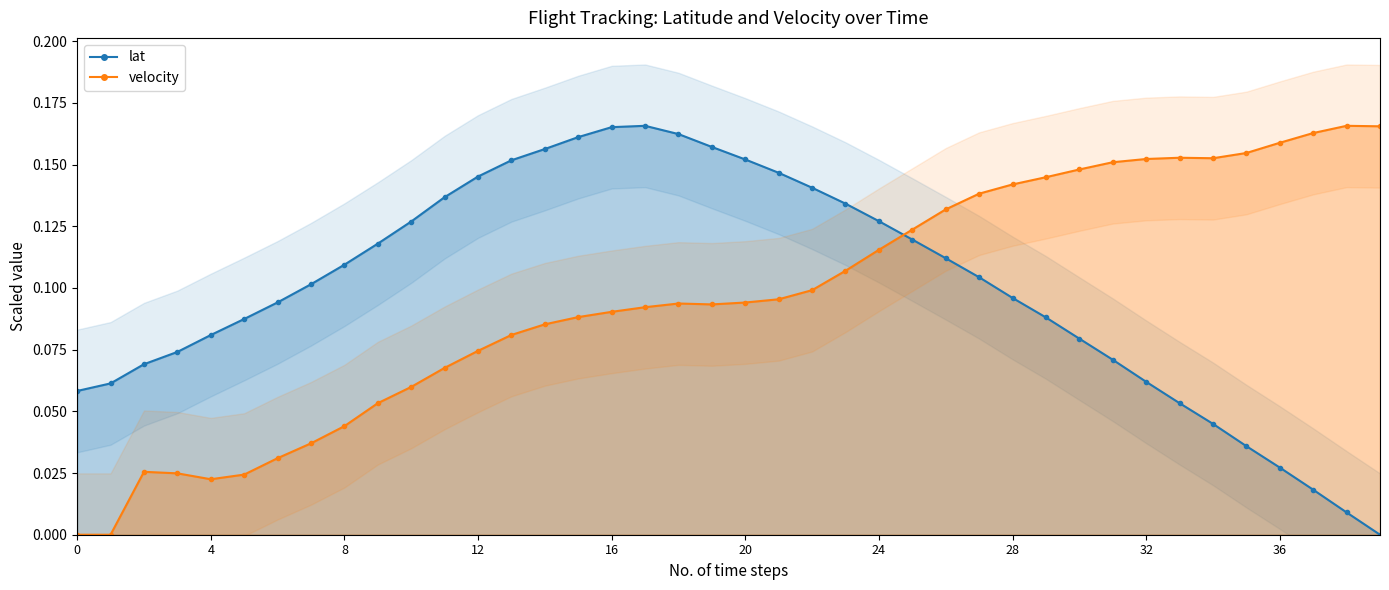

What is the average value of the lat series?

0.1